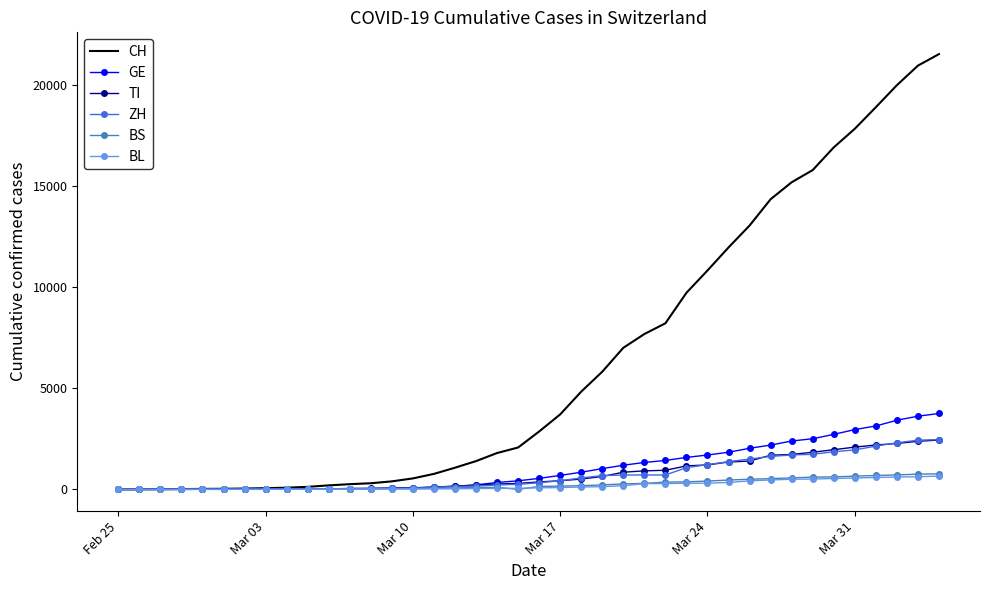

Which series has the largest total across all categories?

CH